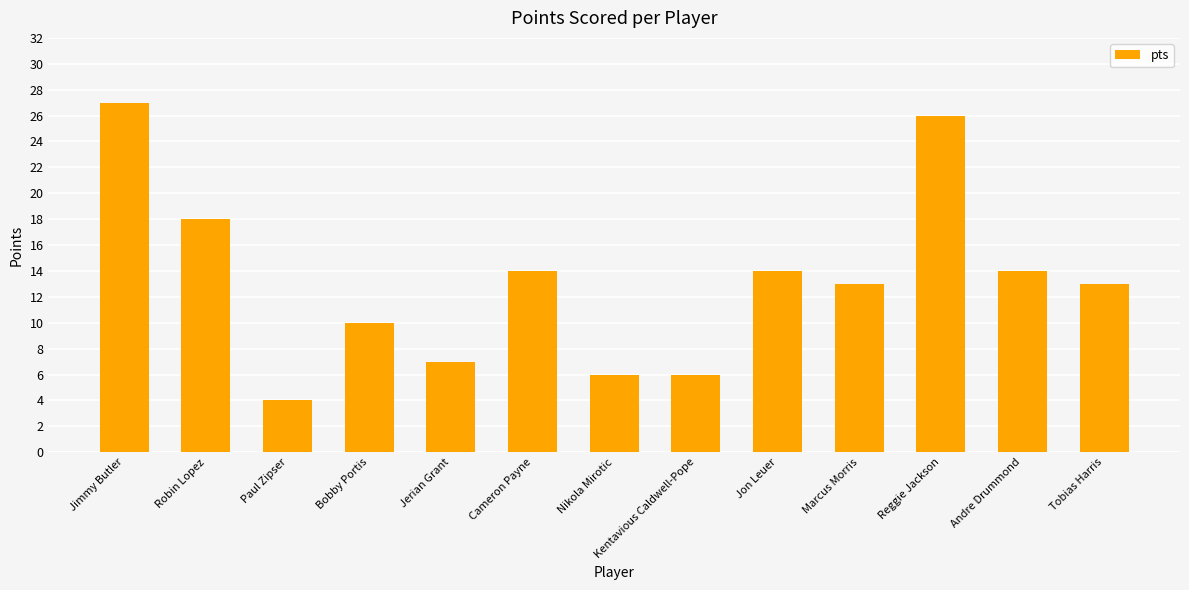

What is the label of the 13th bar from the right?

Jimmy Butler